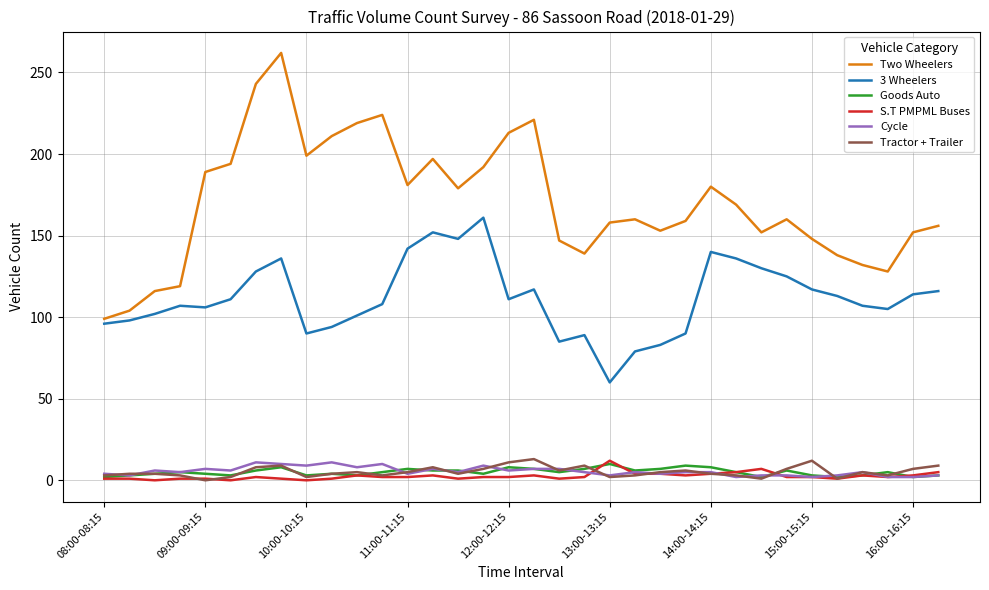

Which series has the largest total across all categories?

Two Wheelers